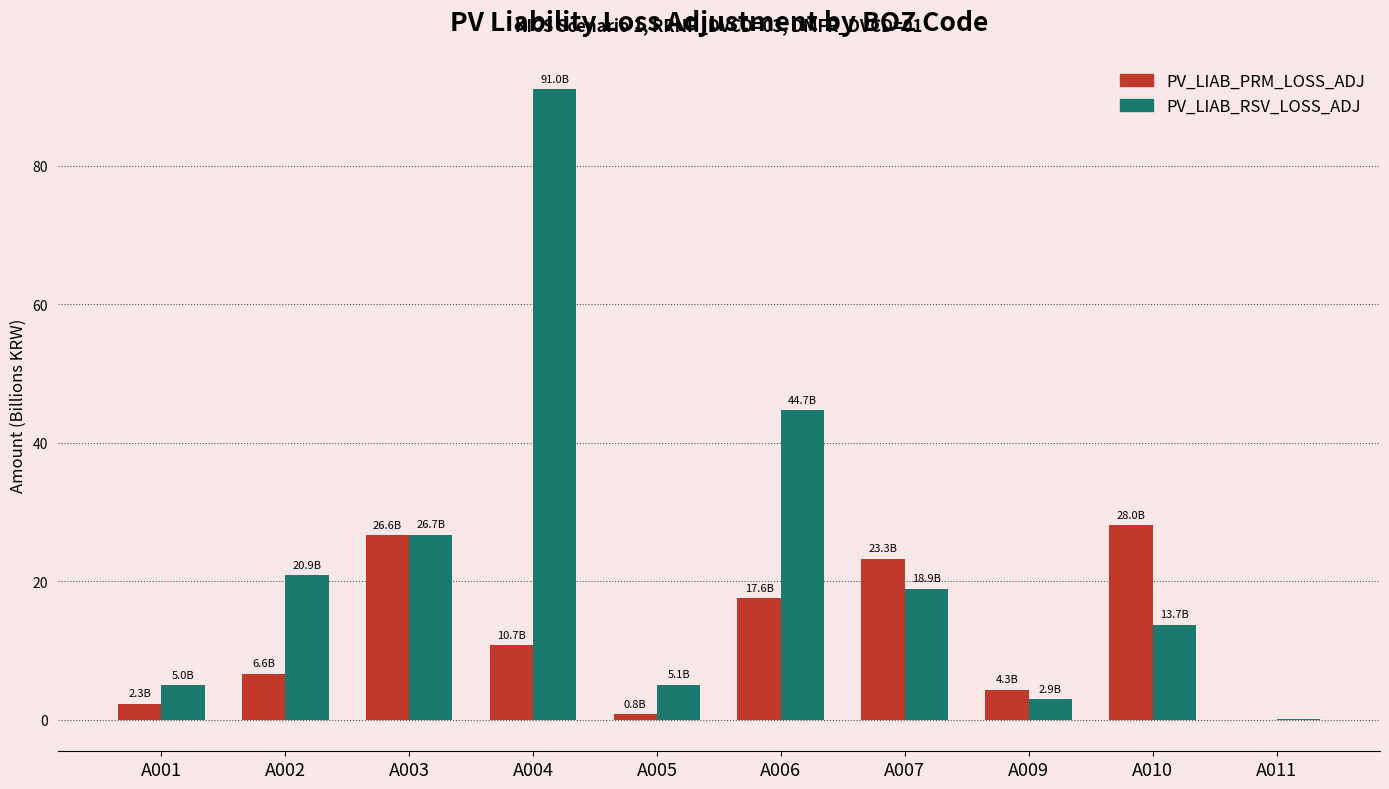

How many data points in PV_LIAB_RSV_LOSS_ADJ are above 18?

5